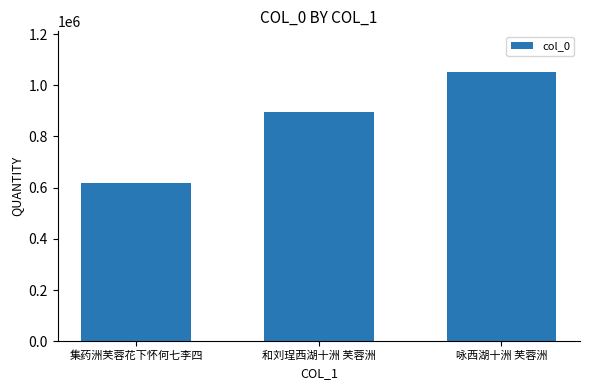

Reading right to left, transcribe all the data shown in this chart.

1053006	894669	619685